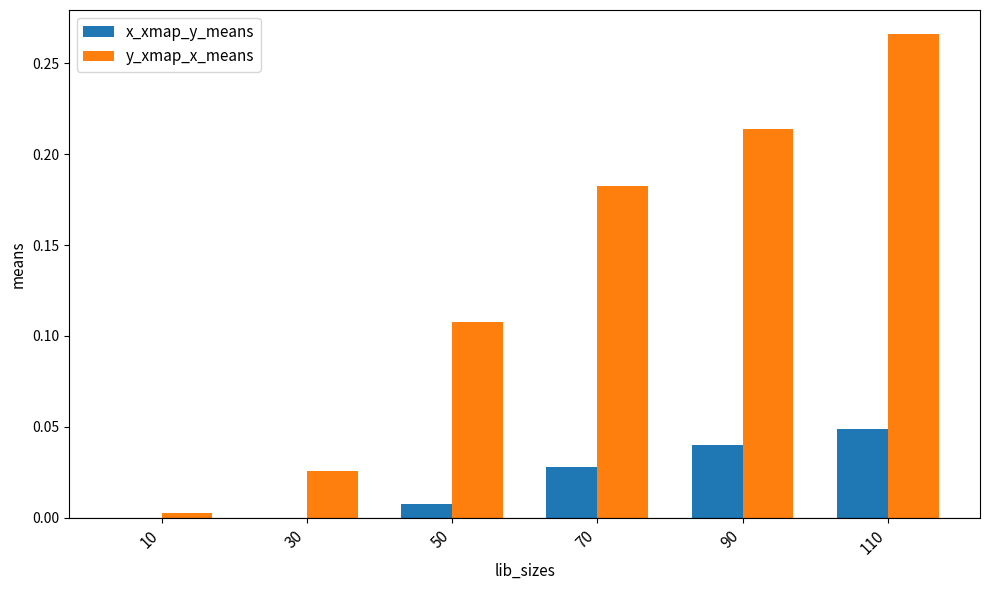

How many categories are shown in the chart?

6